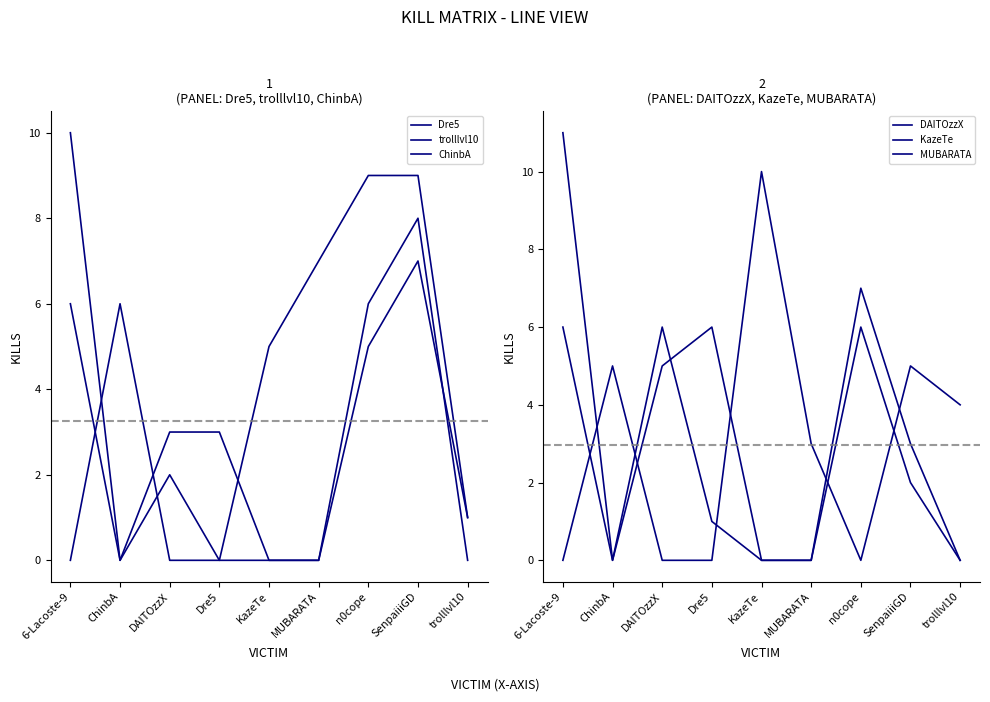

At which label is MUBARATA closest to 3?

SenpaiiiGD